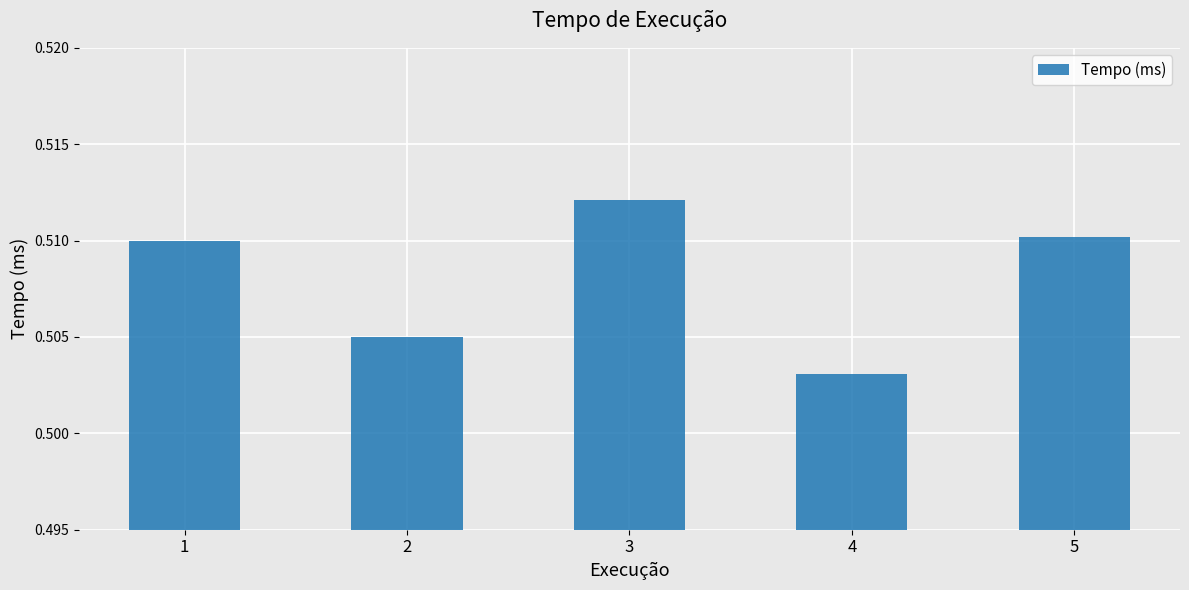

Does the chart contain any negative values?

No